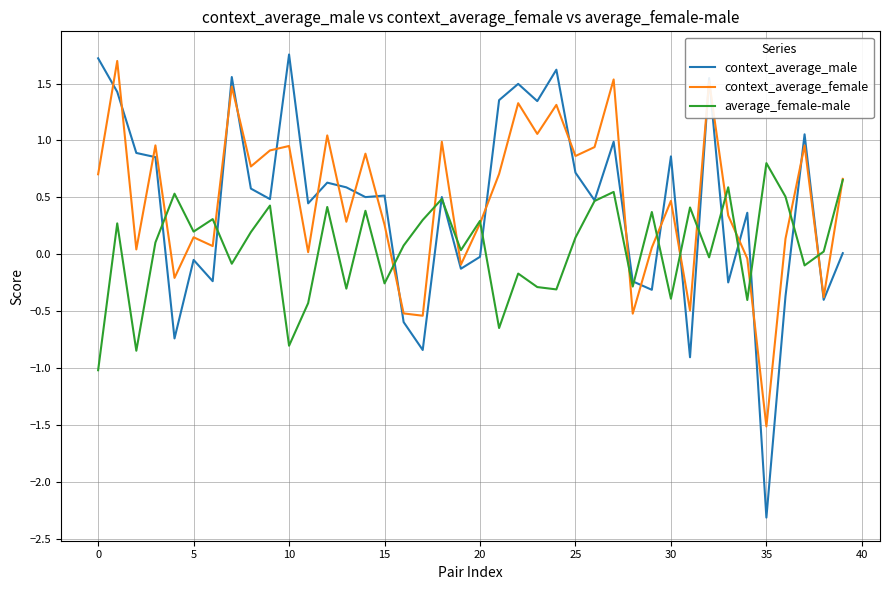

Which series has the largest range (max minus min)?

context_average_male